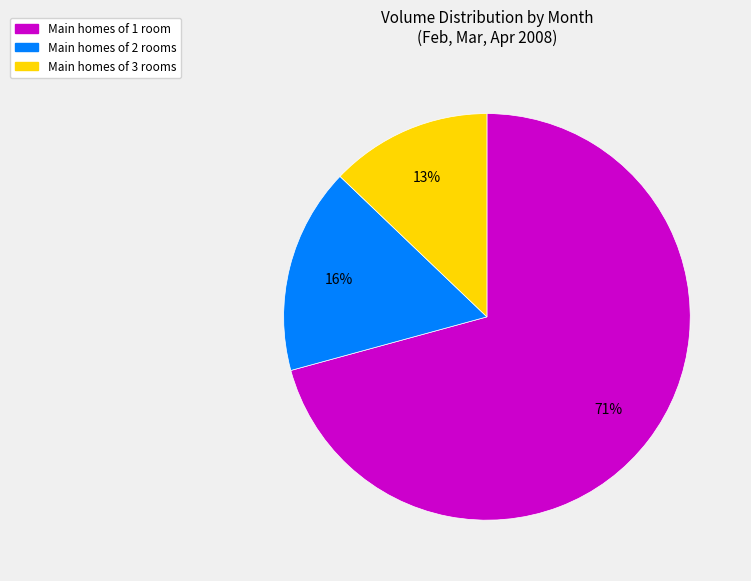

Does any single category account for the majority?

Yes